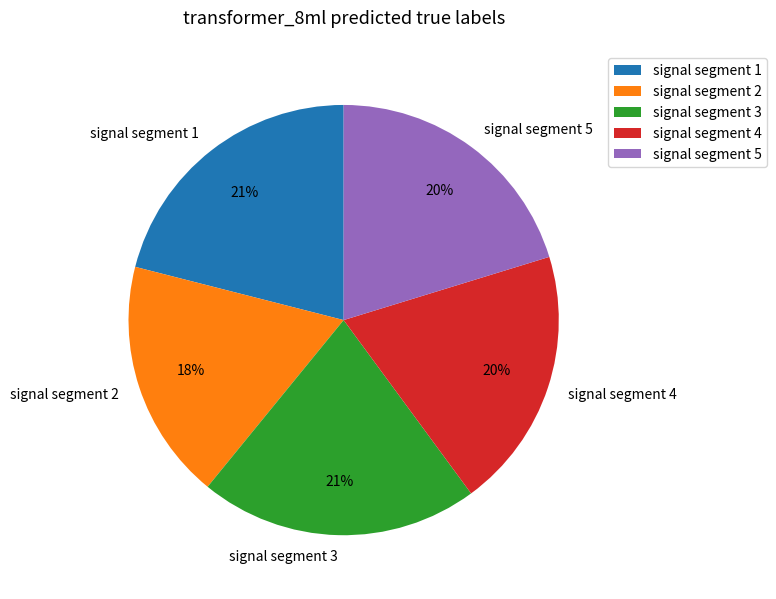

To the nearest percent, what is the average slice percentage?

20%